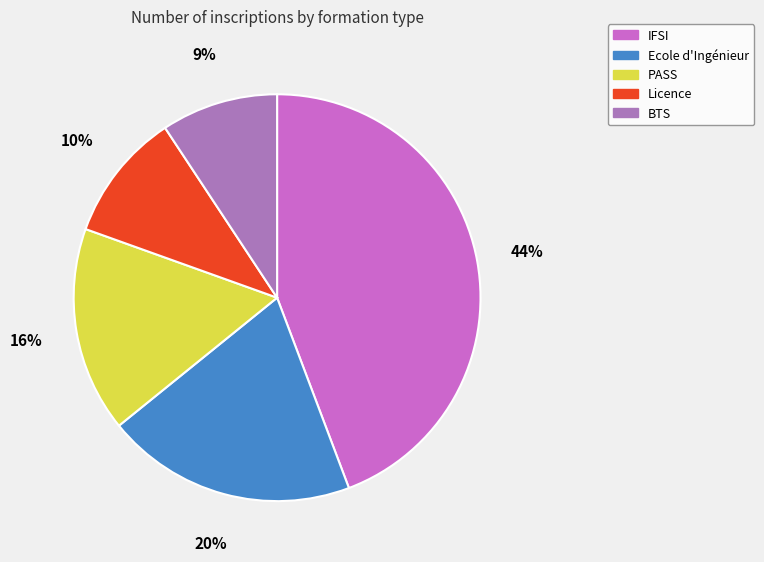

Is the sum of BTS and Ecole d'Ingénieur greater than half?

No